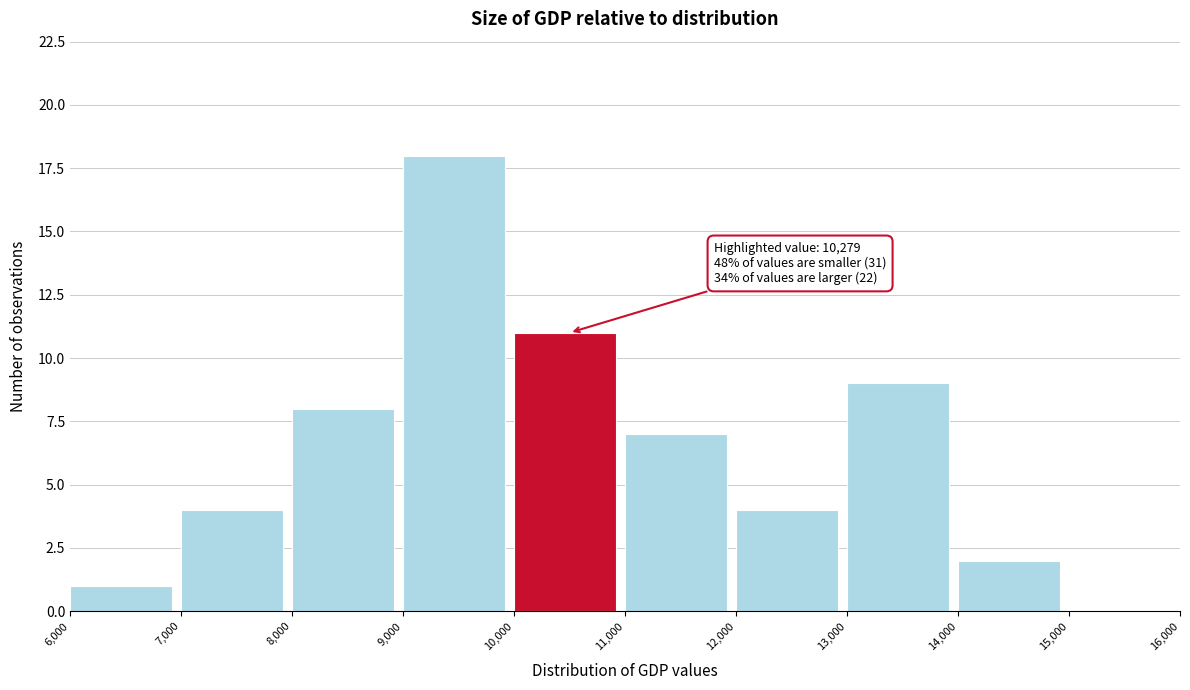

Over which range of the x-axis is the bar tallest?

9,000 to 10,000